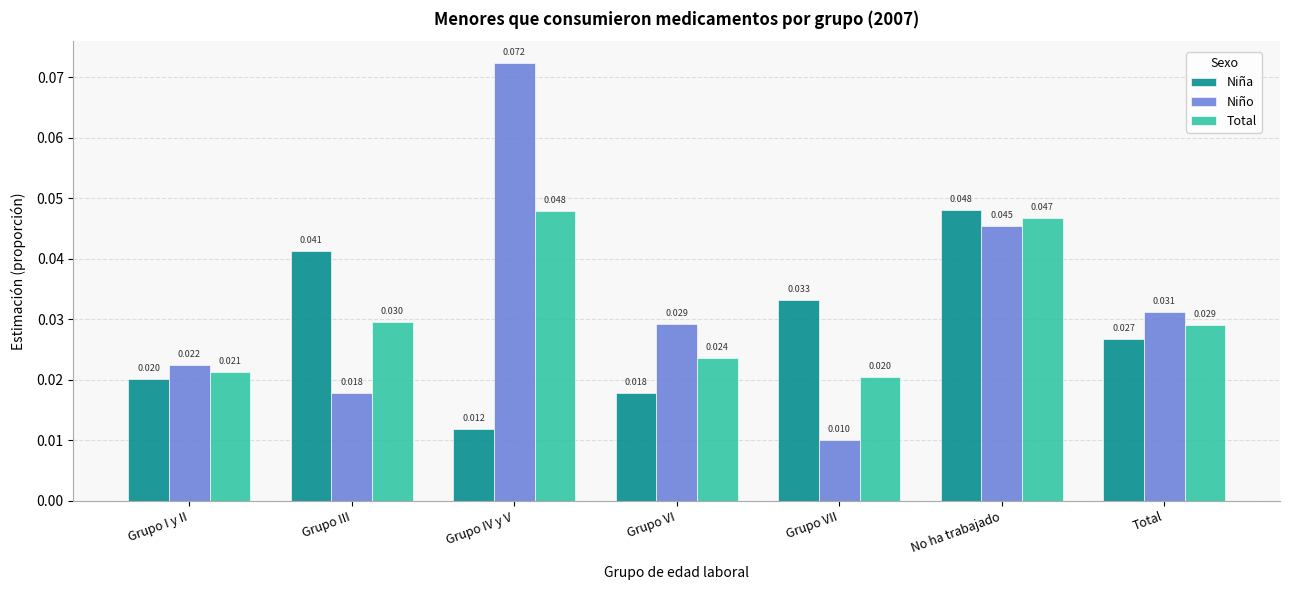

List the series in order of their overall mean, highest first.

Niño, Total, Niña